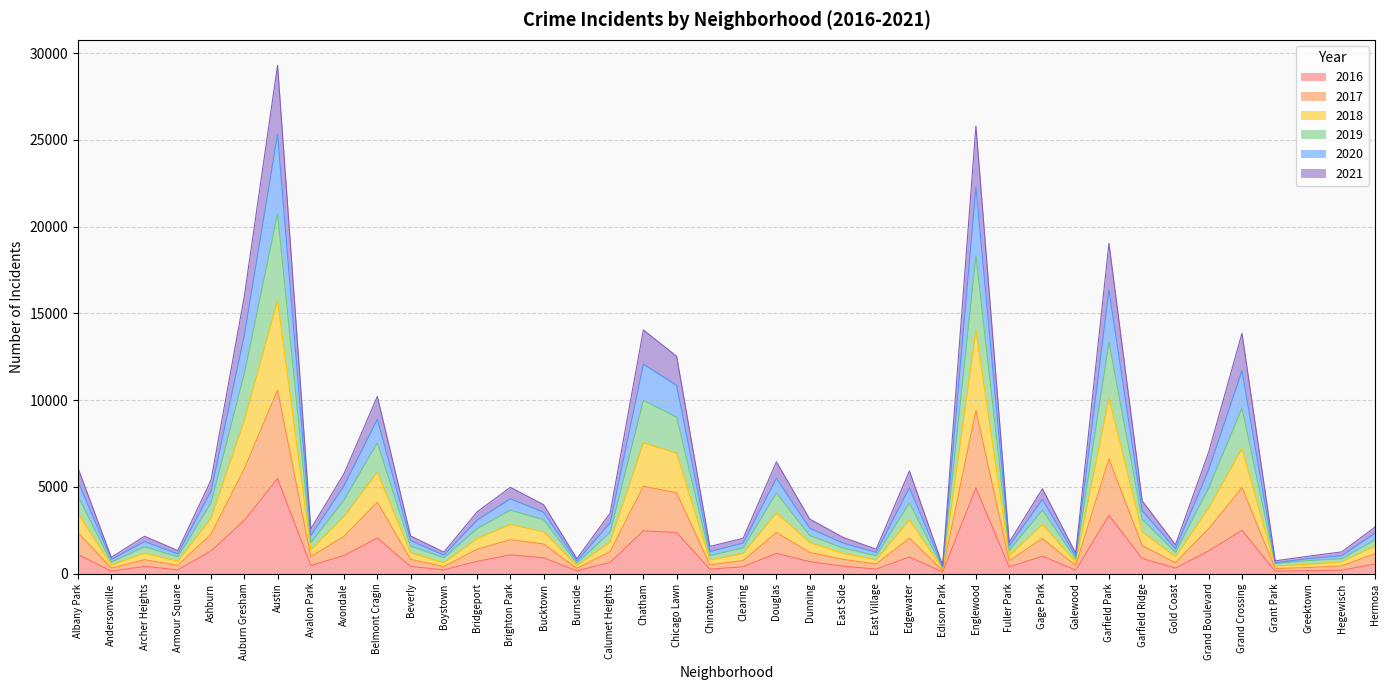

What is the value of the 2021 point at the 37th from the left?

639